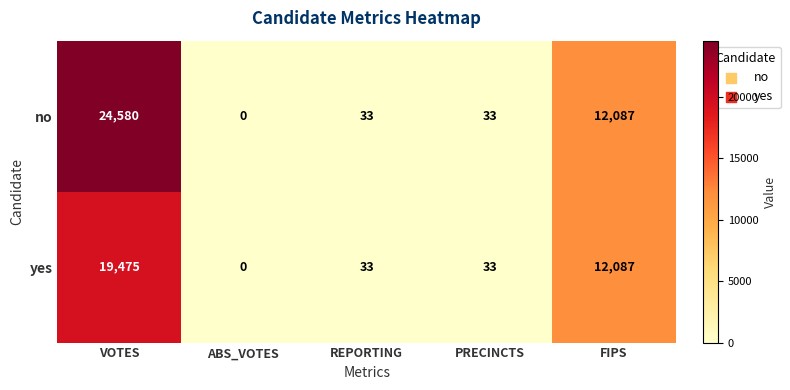

Rank the series by their maximum value, from highest to lowest.

no, yes